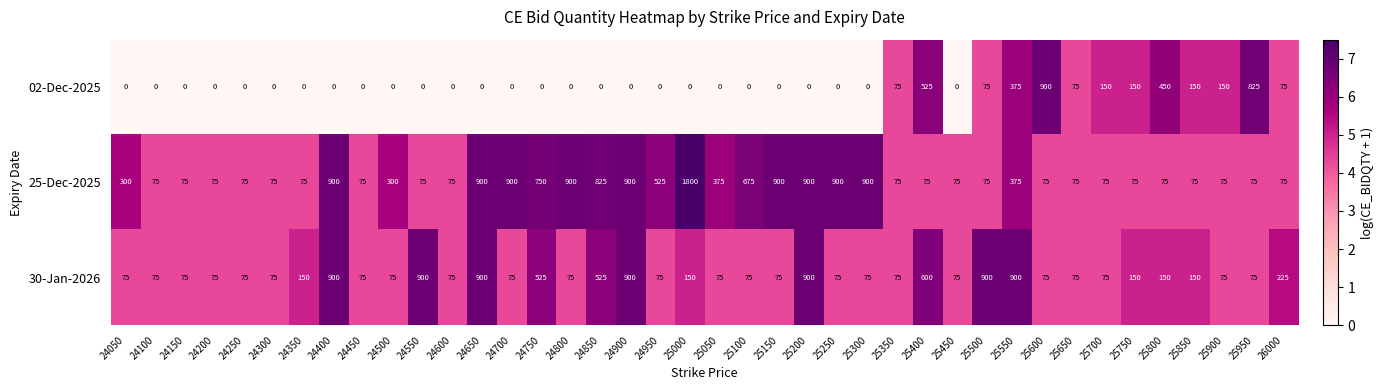

Count the number of categories in the chart.

40